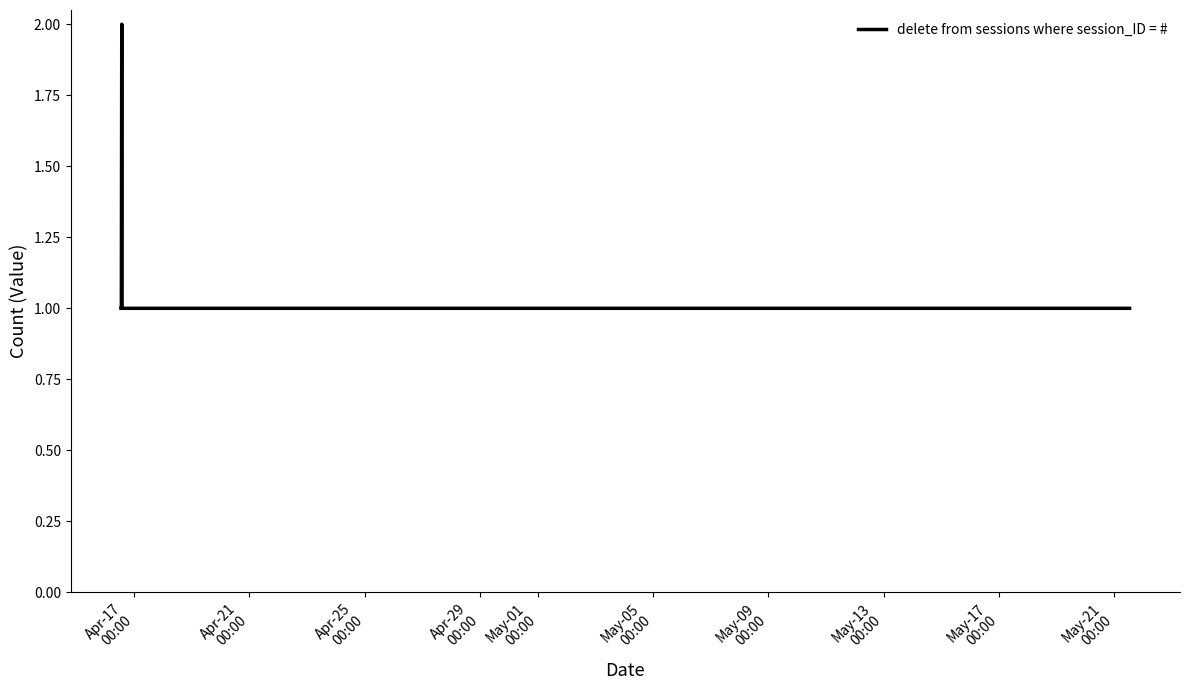

How many values are between 1 and 2?

13